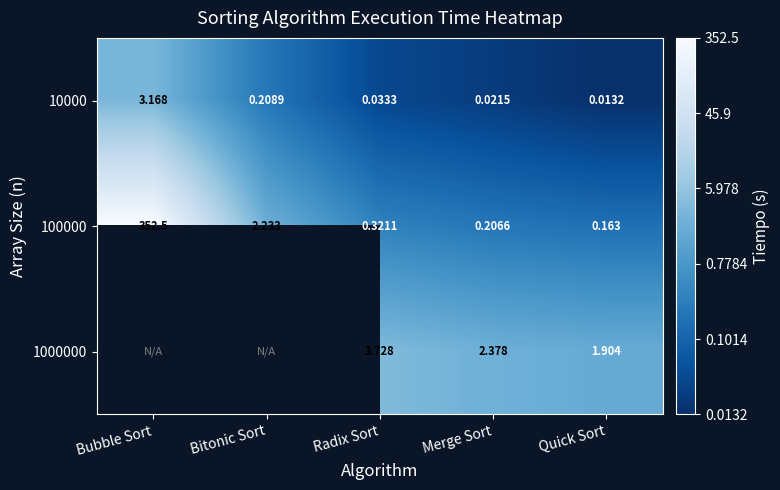

List the labels in order of 100000 value, smallest first.

Quick Sort, Merge Sort, Radix Sort, Bitonic Sort, Bubble Sort